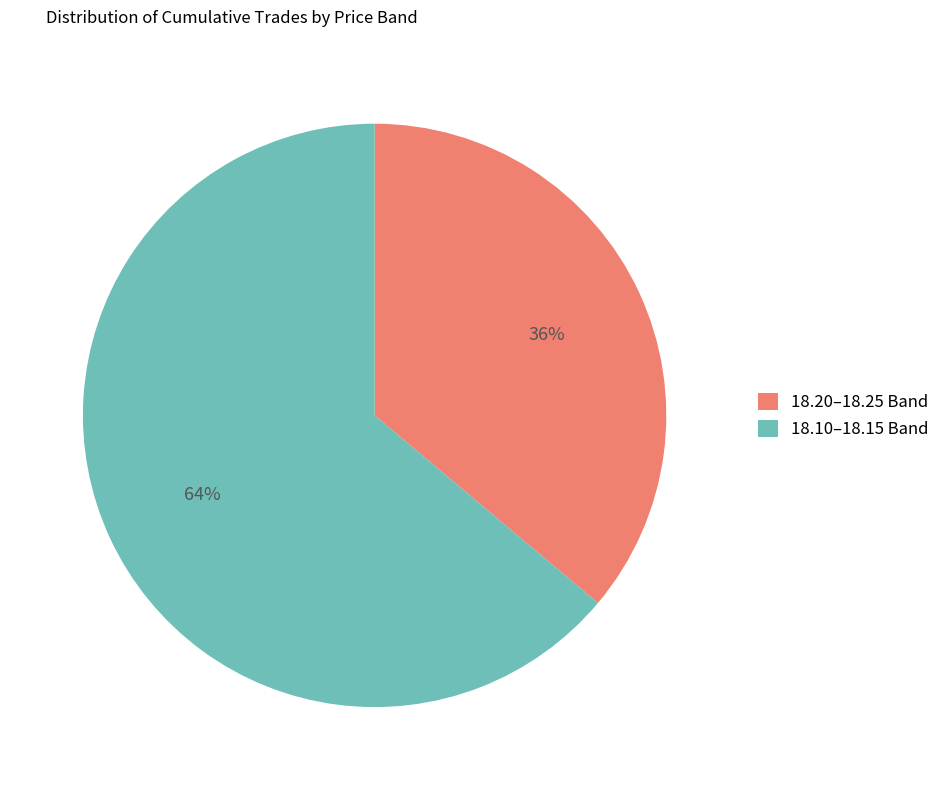

True or false: 18.10–18.15 Band accounts for 74% of the total.

False